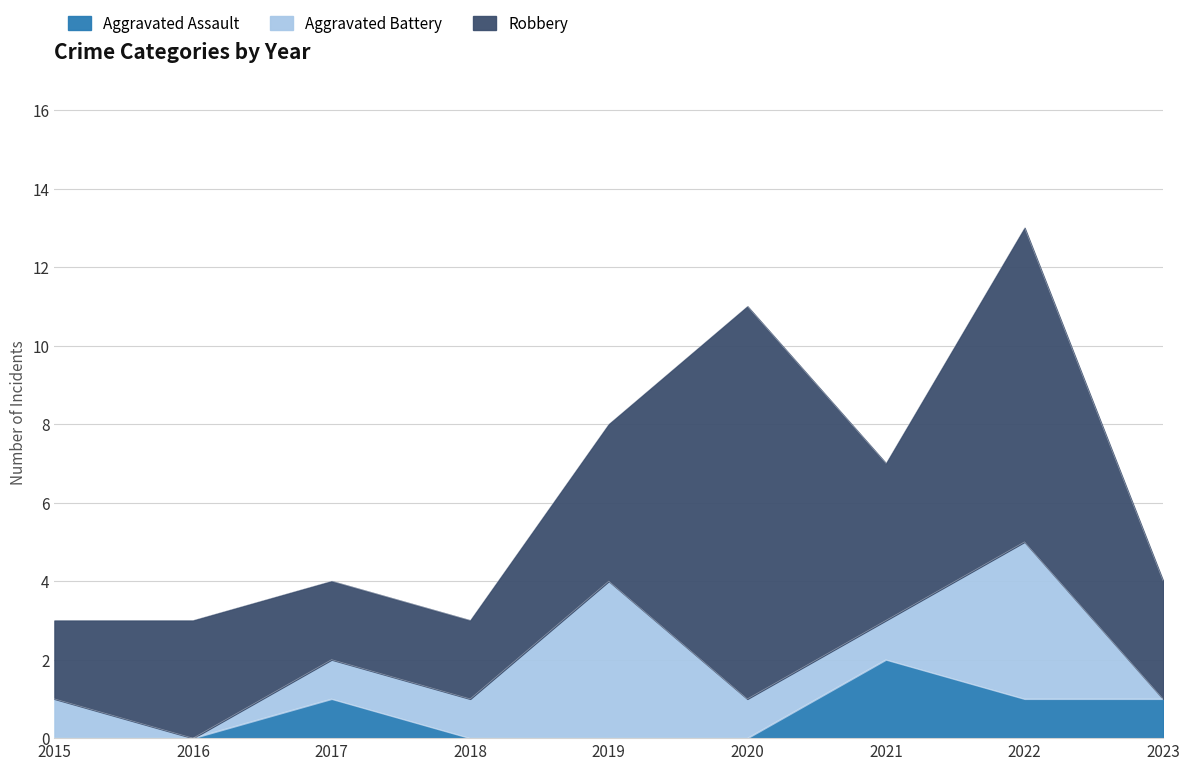

True or false: Aggravated Battery has a value of 2 at 2023.

False